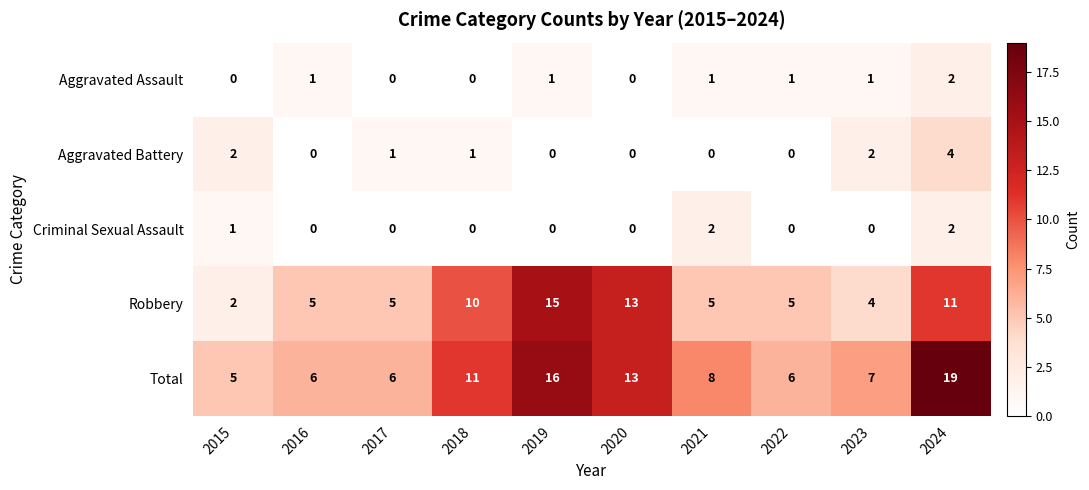

At which category is the sum across all series the highest?

2024